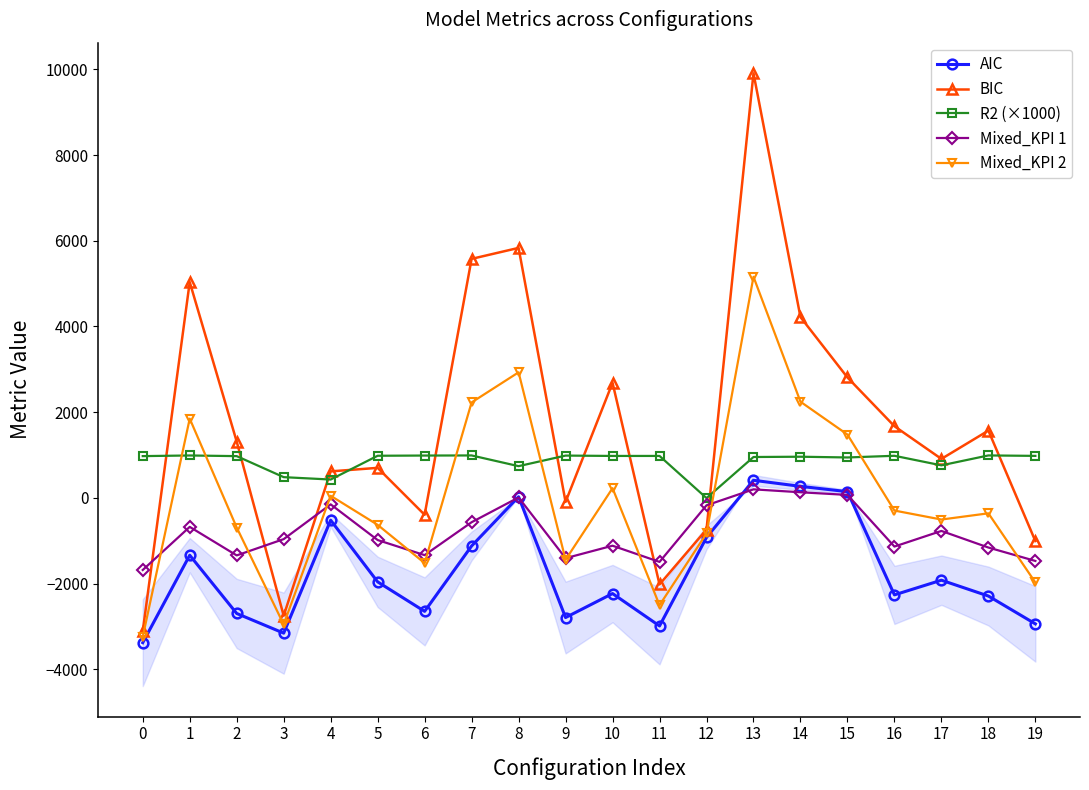

Reading right to left, extract all data points from this chart.

AIC: 19=-2937.9	18=-2288.1	17=-1918.4	16=-2261.5	15=146.9	14=270.5	13=412.2	12=-920.7	11=-2986.3	10=-2230.7	9=-2790.1	8=28.2	7=-1120.6	6=-2646.0	5=-1957.5	4=-518.6	3=-3154.0	2=-2695.0	1=-1335.9	0=-3376.8
BIC: 19=-1005.9	18=1571.3	17=911.2	16=1673.5	15=2811.2	14=4219.6	13=9907.1	12=-736.4	11=-2017.9	10=2686.9	9=-92.8	8=5833.8	7=5577.8	6=-392.7	5=702.0	4=619.9	3=-2747.8	2=1315.5	1=5036.6	0=-3107.5
R2 (×1000): 19=981.4	18=991.8	17=760.7	16=983.7	15=944.6	14=961.9	13=955.1	12=-3.5	11=980.1	10=980.0	9=988.4	8=741.8	7=991.6	6=989.3	5=984.4	4=429.7	3=485.1	2=975.5	1=990.9	0=976.0
Mixed_KPI 1: 19=-1469.8	18=-1156.7	17=-769.7	16=-1134.0	15=70.8	14=132.7	13=200.8	12=-172.0	11=-1492.1	10=-1114.4	9=-1405.7	8=11.1	7=-566.3	6=-1334.3	5=-982.2	4=-149.4	3=-960.6	2=-1340.4	1=-674.7	0=-1680.2
Mixed_KPI 2: 19=-1971.9	18=-358.4	17=-503.6	16=-294.0	15=1479.0	14=2245.0	13=5159.6	12=-828.6	11=-2502.1	10=228.1	9=-1441.5	8=2931.0	7=2228.6	6=-1519.4	5=-627.7	4=50.6	3=-2950.9	2=-689.8	1=1850.3	0=-3242.1